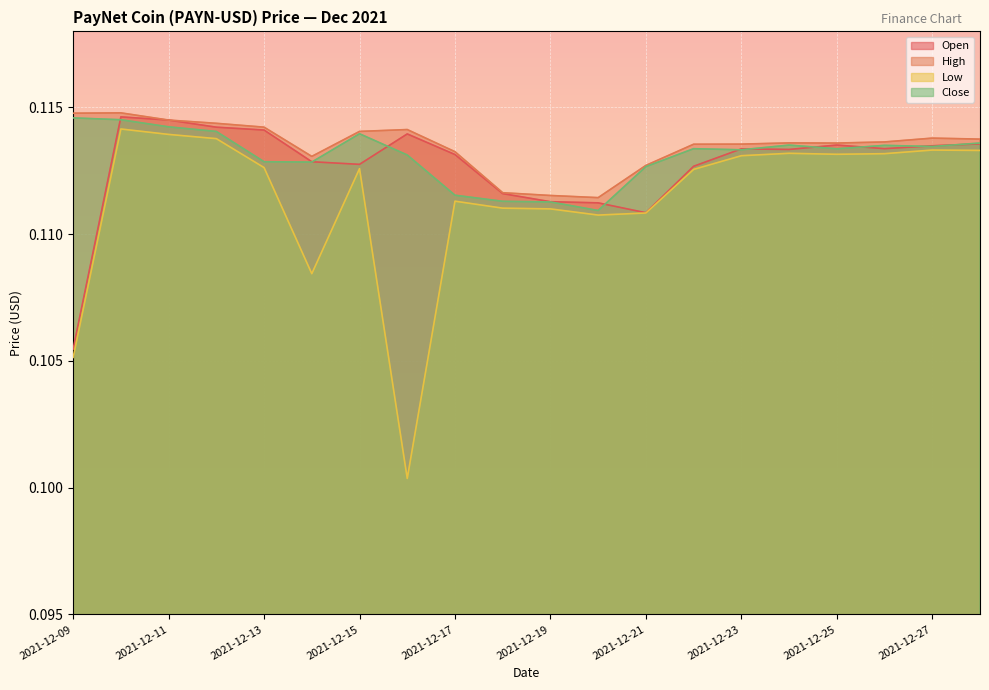

What is the value of the Low point at the 18th from the left?

0.1